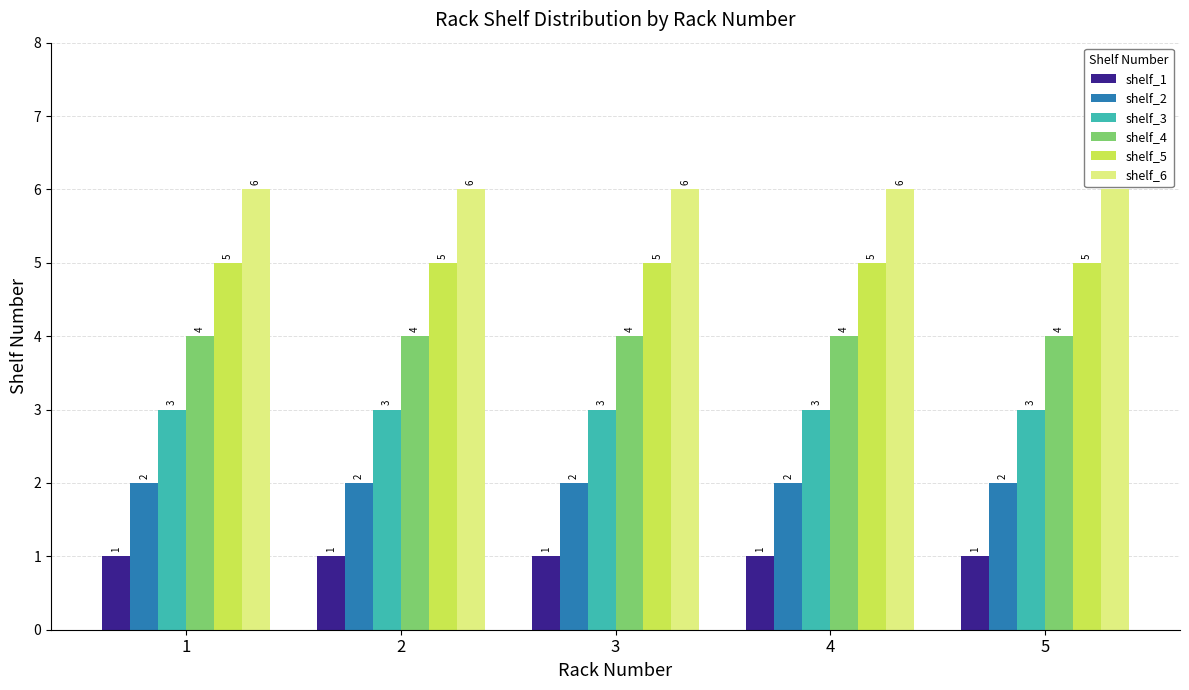

What are all the series names shown in the legend?

shelf_1, shelf_2, shelf_3, shelf_4, shelf_5, shelf_6